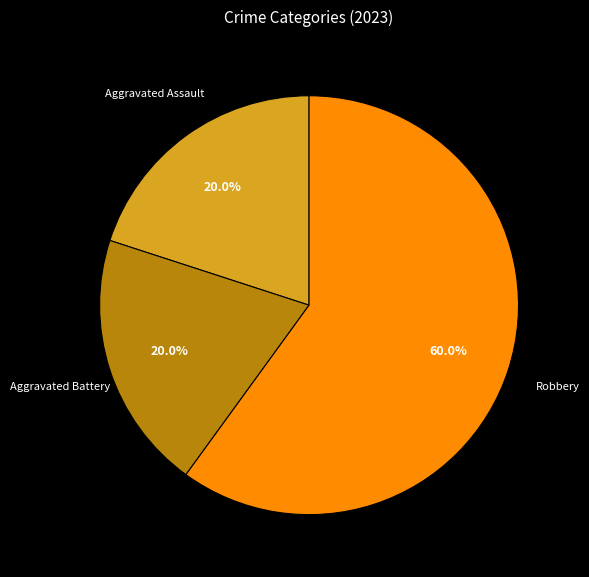

Is there a majority slice in this chart?

Yes